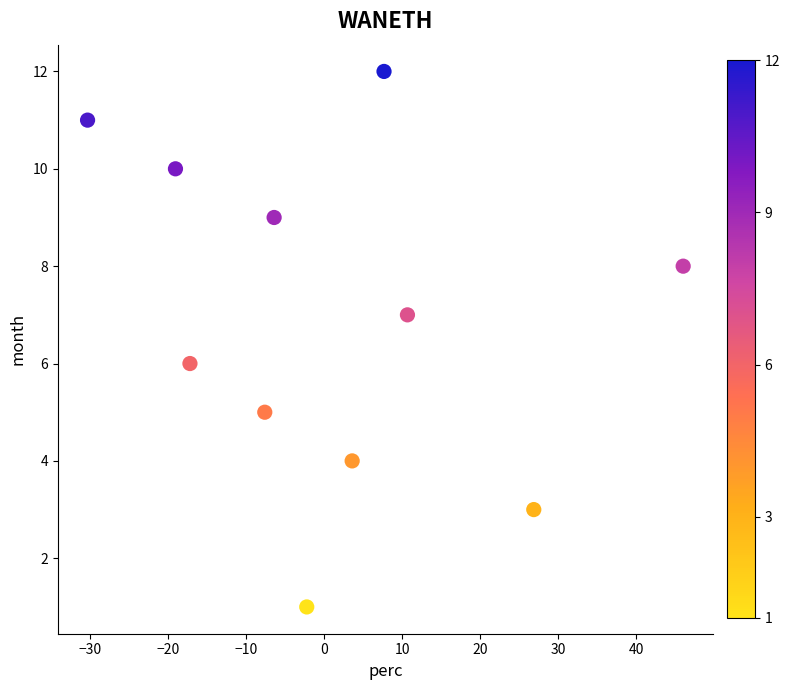

What is the range of Y values (max minus min)?

11